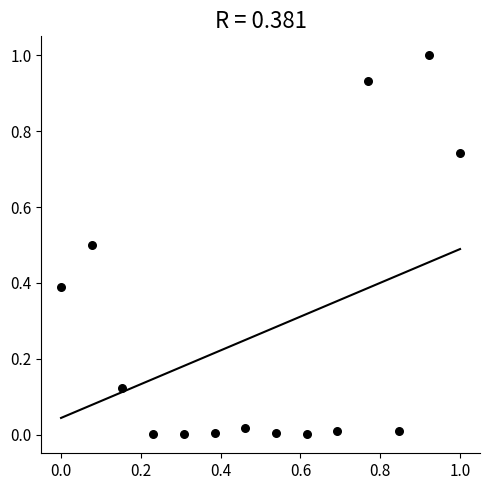

What is the range of Y values (max minus min)?

1.0